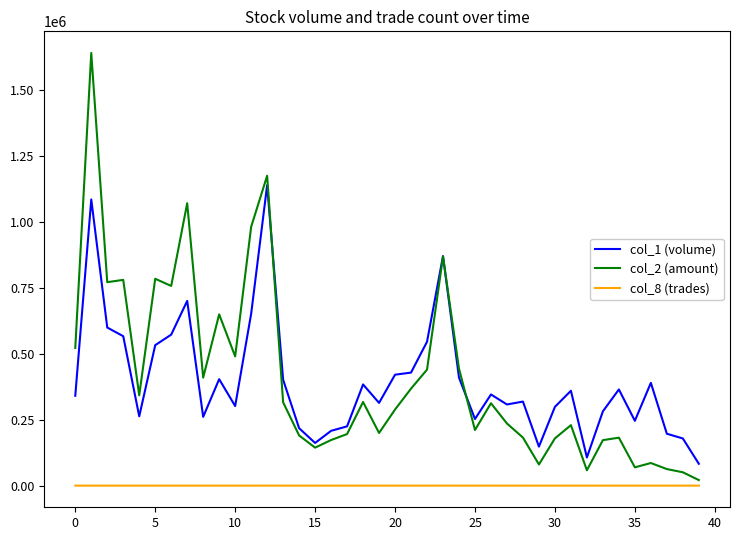

What is the average value of the col_8 (trades) series?

25